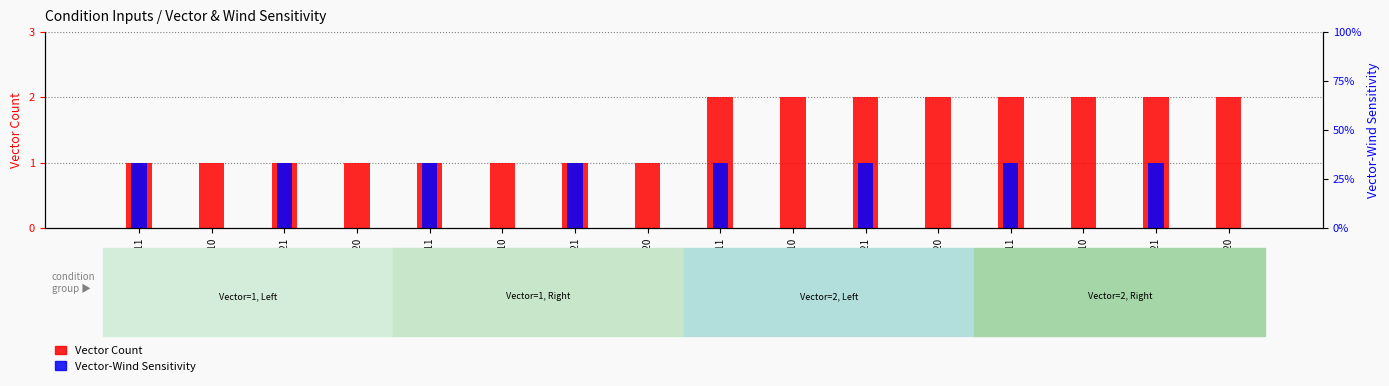

At which label does Vector-Wind Sensitivity reach its minimum?

10910